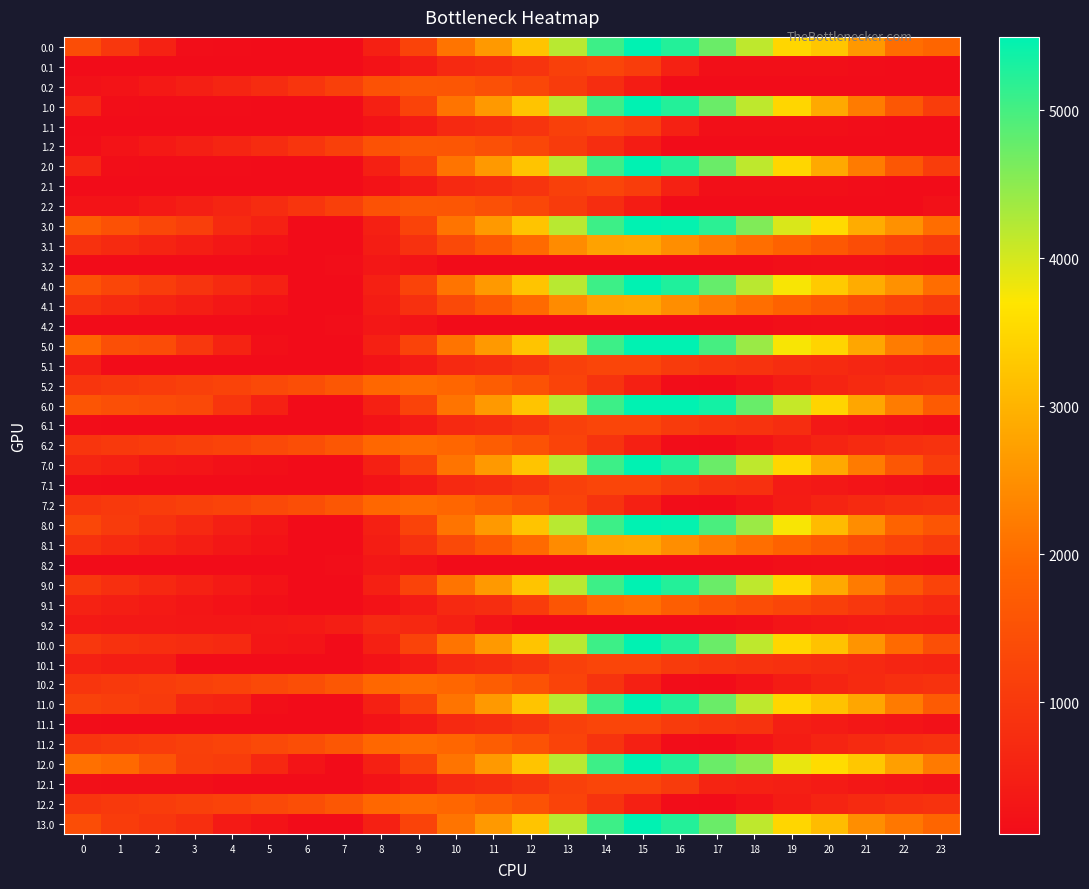

Reading right to left, transcribe all the data shown in this chart.

0.0: 23=1905.9	22=2018.4	21=2616.6	20=3261.5	19=3493.6	18=4149.4	17=4742.0	16=5241.9	15=5495.3	14=5056.7	13=4195.1	12=3242.0	11=2628.8	10=2118.0	9=1210.9	8=501.2	7=109.9	6=109.9	5=118.0	4=121.8	3=142.1	2=550.6	1=965.0	0=1419.1
0.1: 23=109.9	22=109.9	21=130.0	20=162.7	19=177.3	18=177.6	17=183.0	16=537.7	15=1090.5	14=1265.4	13=1152.8	12=913.8	11=780.5	10=694.4	9=423.1	8=233.9	7=109.9	6=109.9	5=109.9	4=109.9	3=109.9	2=109.9	1=109.9	0=109.9
0.2: 23=109.9	22=109.9	21=109.9	20=109.9	19=109.9	18=109.9	17=109.9	16=109.9	15=439.8	14=769.0	13=1059.3	12=1302.2	11=1475.1	10=1596.9	9=1620.7	8=1510.4	7=1149.3	6=928.1	5=758.6	4=605.2	3=480.9	2=363.0	1=249.7	0=221.7
1.0: 23=1097.8	22=1614.3	21=2212.6	20=2857.4	19=3493.6	18=4149.4	17=4742.0	16=5241.9	15=5495.3	14=5056.7	13=4195.1	12=3242.0	11=2628.8	10=2118.0	9=1210.9	8=501.2	7=109.9	6=109.9	5=118.0	4=121.8	3=126.7	2=131.2	1=157.0	0=611.0
1.1: 23=109.9	22=109.9	21=130.0	20=162.7	19=177.3	18=177.6	17=183.0	16=537.7	15=1090.5	14=1265.4	13=1152.8	12=913.8	11=780.5	10=694.4	9=423.1	8=233.9	7=109.9	6=109.9	5=109.9	4=109.9	3=109.9	2=109.9	1=109.9	0=109.9
1.2: 23=109.9	22=109.9	21=109.9	20=109.9	19=109.9	18=109.9	17=109.9	16=109.9	15=439.8	14=769.0	13=1059.3	12=1302.2	11=1475.1	10=1596.9	9=1620.7	8=1510.4	7=1149.3	6=928.1	5=758.6	4=605.2	3=480.9	2=363.0	1=249.7	0=123.7
2.0: 23=1097.8	22=1614.3	21=2212.6	20=2857.4	19=3493.6	18=4149.4	17=4742.0	16=5241.9	15=5495.3	14=5056.7	13=4195.1	12=3242.0	11=2628.8	10=2118.0	9=1210.9	8=501.2	7=109.9	6=109.9	5=118.0	4=121.8	3=126.7	2=131.2	1=157.0	0=611.0
2.1: 23=109.9	22=109.9	21=130.0	20=162.7	19=177.3	18=177.6	17=183.0	16=537.7	15=1090.5	14=1265.4	13=1152.8	12=913.8	11=780.5	10=694.4	9=423.1	8=233.9	7=109.9	6=109.9	5=109.9	4=109.9	3=109.9	2=109.9	1=109.9	0=109.9
2.2: 23=221.3	22=109.9	21=109.9	20=109.9	19=109.9	18=109.9	17=109.9	16=109.9	15=439.8	14=769.0	13=1059.3	12=1302.2	11=1475.1	10=1596.9	9=1620.7	8=1510.4	7=1149.3	6=928.1	5=758.6	4=605.2	3=480.9	2=363.0	1=249.7	0=249.7
3.0: 23=2006.7	22=2523.2	21=2902.3	20=3547.1	19=3964.1	18=4587.8	17=5180.4	16=5461.0	15=5495.3	14=5056.7	13=4195.1	12=3242.0	11=2628.8	10=2118.0	9=1210.9	8=501.2	7=109.9	6=109.9	5=522.1	4=710.7	3=1119.7	2=1308.9	1=1504.2	0=1739.0
3.1: 23=1034.1	22=1218.3	21=1423.2	20=1640.8	19=1840.3	18=2025.4	17=2215.6	16=2467.7	15=2801.3	14=2757.8	13=2430.5	12=1976.6	11=1639.8	10=1338.9	9=852.7	8=448.7	7=109.9	6=110.0	5=226.4	4=336.2	3=460.1	2=587.0	1=719.3	0=864.8
3.2: 23=109.9	22=159.6	21=190.4	20=199.9	19=182.2	18=116.8	17=109.9	16=109.9	15=109.9	14=109.9	13=109.9	12=109.9	11=109.9	10=109.9	9=257.6	8=329.8	7=149.9	6=109.9	5=109.9	4=109.9	3=109.9	2=109.9	1=109.9	0=109.9
4.0: 23=2006.7	22=2523.2	21=2902.3	20=3327.9	19=3744.9	18=4181.5	17=4774.1	16=5274.0	15=5495.3	14=5056.7	13=4195.1	12=3242.0	11=2628.8	10=2118.0	9=1210.9	8=501.2	7=109.9	6=109.9	5=522.1	4=710.7	3=900.5	2=1089.7	1=1285.0	0=1519.9
4.1: 23=1034.1	22=1218.3	21=1423.2	20=1640.8	19=1840.3	18=2025.4	17=2215.6	16=2467.7	15=2801.3	14=2757.8	13=2430.5	12=1976.6	11=1628.5	10=1327.6	9=841.4	8=437.4	7=109.9	6=110.0	5=226.4	4=336.2	3=460.1	2=587.0	1=719.3	0=864.8
4.2: 23=109.9	22=159.6	21=190.4	20=199.9	19=182.2	18=116.8	17=109.9	16=109.9	15=109.9	14=109.9	13=109.9	12=109.9	11=109.9	10=109.9	9=257.6	8=329.8	7=149.9	6=109.9	5=109.9	4=109.9	3=109.9	2=109.9	1=109.9	0=109.9
5.0: 23=2042.1	22=2221.3	21=2819.5	20=3464.4	19=3747.0	18=4402.8	17=4995.4	16=5495.3	15=5495.3	14=5056.7	13=4195.1	12=3242.0	11=2628.8	10=2118.0	9=1210.9	8=501.2	7=109.9	6=109.9	5=168.5	4=576.4	3=985.3	2=1393.8	1=1454.7	0=1908.7
5.1: 23=509.6	22=559.5	21=630.0	20=713.2	19=778.4	18=892.4	17=948.3	16=1066.1	15=1265.4	14=1265.4	13=1152.8	12=913.8	11=780.5	10=694.4	9=423.1	8=233.9	7=109.9	6=109.9	5=109.9	4=109.9	3=109.9	2=109.9	1=109.9	0=474.7
5.2: 23=873.0	22=811.1	21=709.5	20=587.2	19=437.8	18=240.8	17=109.9	16=122.4	15=502.8	14=882.5	13=1223.3	12=1516.7	11=1740.1	10=1912.5	9=1986.8	8=1925.9	7=1614.3	6=1442.7	5=1322.7	4=1218.8	3=1143.9	2=1075.6	1=1011.7	0=935.2
6.0: 23=1704.8	22=2221.3	21=2819.5	20=3464.4	19=4100.6	18=4756.4	17=5349.0	16=5495.3	15=5495.3	14=5056.7	13=4195.1	12=3242.0	11=2628.8	10=2118.0	9=1210.9	8=501.2	7=109.9	6=109.9	5=522.1	4=929.9	3=1338.9	2=1393.8	1=1454.7	0=1571.5
6.1: 23=156.0	22=205.9	21=276.5	20=359.7	19=778.4	18=892.4	17=948.3	16=1066.1	15=1265.4	14=1265.4	13=1152.8	12=913.8	11=780.5	10=694.4	9=423.1	8=233.9	7=109.9	6=109.9	5=109.9	4=109.9	3=109.9	2=109.9	1=109.9	0=121.1
6.2: 23=873.0	22=811.1	21=709.5	20=587.2	19=445.5	18=248.5	17=109.9	16=122.4	15=502.8	14=882.5	13=1223.3	12=1516.7	11=1740.1	10=1912.5	9=1986.8	8=1925.9	7=1614.3	6=1442.7	5=1322.7	4=1218.8	3=1143.9	2=1075.6	1=1011.7	0=935.2
7.0: 23=1097.8	22=1614.3	21=2212.6	20=2857.4	19=3493.6	18=4149.4	17=4742.0	16=5241.9	15=5495.3	14=5056.7	13=4195.1	12=3242.0	11=2628.8	10=2118.0	9=1210.9	8=501.2	7=109.9	6=109.9	5=168.5	4=222.8	3=278.3	2=333.2	1=510.5	0=611.0
7.1: 23=156.0	22=205.9	21=276.5	20=359.7	19=424.9	18=829.1	17=885.0	16=1066.1	15=1265.4	14=1265.4	13=1152.8	12=913.8	11=780.5	10=694.4	9=423.1	8=233.9	7=109.9	6=109.9	5=109.9	4=109.9	3=109.9	2=109.9	1=109.9	0=121.1
7.2: 23=873.0	22=811.1	21=709.5	20=594.9	19=445.5	18=248.5	17=109.9	16=122.4	15=502.8	14=882.5	13=1223.3	12=1516.7	11=1740.1	10=1912.5	9=1986.8	8=1925.9	7=1614.3	6=1442.7	5=1322.7	4=1218.8	3=1143.9	2=1075.6	1=1011.7	0=935.2
8.0: 23=1568.3	22=1865.6	21=2463.9	20=3108.7	19=3744.9	18=4400.7	17=4961.2	16=5461.0	15=5495.3	14=5056.7	13=4195.1	12=3242.0	11=2628.8	10=2118.0	9=1210.9	8=501.2	7=109.9	6=109.9	5=302.9	4=491.5	3=681.3	2=870.5	1=1065.8	0=1300.7
8.1: 23=1034.1	22=1218.3	21=1423.2	20=1640.8	19=1840.3	18=2025.4	17=2215.6	16=2467.7	15=2801.3	14=2757.8	13=2430.5	12=1976.6	11=1628.5	10=1327.6	9=852.7	8=448.7	7=109.9	6=110.0	5=226.4	4=336.2	3=460.1	2=587.0	1=719.3	0=864.8
8.2: 23=109.9	22=159.6	21=190.4	20=199.9	19=182.2	18=116.8	17=109.9	16=109.9	15=109.9	14=109.9	13=109.9	12=109.9	11=109.9	10=109.9	9=257.6	8=329.8	7=149.9	6=109.9	5=109.9	4=109.9	3=109.9	2=109.9	1=109.9	0=109.9
9.0: 23=1214.8	22=1614.3	21=2212.6	20=2857.4	19=3493.6	18=4149.4	17=4742.0	16=5241.9	15=5495.3	14=5056.7	13=4195.1	12=3242.0	11=2628.8	10=2118.0	9=1210.9	8=501.2	7=109.9	6=109.9	5=252.4	4=390.5	3=529.8	2=668.5	1=813.3	0=997.6
9.1: 23=680.4	22=814.2	21=968.6	20=1135.6	19=1284.6	18=1419.2	17=1558.9	16=1760.5	15=2043.6	14=1950.6	13=1573.8	12=1070.4	11=780.5	10=694.4	9=423.1	8=233.9	7=109.9	6=109.9	5=175.7	4=235.1	3=308.4	2=384.9	1=466.6	0=561.7
9.2: 23=387.3	22=407.9	21=388.6	20=348.4	19=281.2	18=166.3	17=109.9	16=109.9	15=109.9	14=109.9	13=109.9	12=109.9	11=263.3	10=519.5	9=677.6	8=699.3	7=469.9	6=380.4	5=342.6	4=320.9	3=328.3	2=342.4	1=361.2	0=367.0
10.0: 23=1451.4	22=1967.9	21=2566.1	20=3210.9	19=3493.6	18=4149.4	17=4742.0	16=5241.9	15=5495.3	14=5056.7	13=4195.1	12=3242.0	11=2628.8	10=2118.0	9=1210.9	8=501.2	7=109.9	6=261.5	5=320.1	4=692.7	3=748.2	2=803.1	1=864.0	0=964.5
10.1: 23=572.9	22=622.8	21=693.3	20=776.5	19=841.7	18=892.4	17=948.3	16=1066.1	15=1265.4	14=1265.4	13=1152.8	12=913.8	11=780.5	10=694.4	9=423.1	8=233.9	7=109.9	6=109.9	5=109.9	4=109.9	3=109.9	2=456.1	1=456.1	0=538.0
10.2: 23=873.0	22=811.1	21=709.5	20=587.2	19=445.5	18=248.5	17=109.9	16=122.4	15=502.8	14=882.5	13=1223.3	12=1516.7	11=1740.1	10=1912.5	9=1986.8	8=1925.9	7=1614.3	6=1442.7	5=1322.7	4=1218.8	3=1143.9	2=1075.6	1=1011.7	0=935.2
11.0: 23=1688.5	22=2205.0	21=2803.3	20=3210.9	19=3493.6	18=4149.4	17=4742.0	16=5241.9	15=5495.3	14=5056.7	13=4195.1	12=3242.0	11=2628.8	10=2118.0	9=1210.9	8=501.2	7=109.9	6=109.9	5=168.5	4=576.4	3=631.8	2=1040.2	1=1101.2	0=1201.7
11.1: 23=219.3	22=269.2	21=339.8	20=423.0	19=488.2	18=892.4	17=948.3	16=1066.1	15=1265.4	14=1265.4	13=1152.8	12=913.8	11=780.5	10=694.4	9=423.1	8=233.9	7=109.9	6=109.9	5=109.9	4=109.9	3=109.9	2=109.9	1=109.9	0=121.1
11.2: 23=873.0	22=811.1	21=709.5	20=587.2	19=445.5	18=248.5	17=109.9	16=122.4	15=502.8	14=882.5	13=1223.3	12=1516.7	11=1740.1	10=1912.5	9=1986.8	8=1925.9	7=1614.3	6=1442.7	5=1322.7	4=1218.8	3=1143.9	2=1075.6	1=1011.7	0=935.2
12.0: 23=2193.7	22=2710.2	21=3273.2	20=3564.5	19=3847.2	18=4502.9	17=4742.0	16=5241.9	15=5495.3	14=5056.7	13=4195.1	12=3242.0	11=2628.8	10=2118.0	9=1210.9	8=501.2	7=109.9	6=261.5	5=673.6	4=1081.5	3=1136.9	2=1545.4	1=1959.9	0=2060.3
12.1: 23=219.3	22=269.2	21=339.8	20=423.0	19=488.2	18=538.9	17=594.8	16=1066.1	15=1265.4	14=1265.4	13=1152.8	12=913.8	11=780.5	10=694.4	9=423.1	8=233.9	7=109.9	6=109.9	5=109.9	4=109.9	3=173.2	2=173.2	1=173.2	0=184.4
12.2: 23=873.0	22=811.1	21=709.5	20=587.2	19=437.8	18=248.5	17=109.9	16=122.4	15=502.8	14=882.5	13=1223.3	12=1516.7	11=1740.1	10=1912.5	9=1986.8	8=1925.9	7=1614.3	6=1442.7	5=1322.7	4=1218.8	3=1143.9	2=1075.6	1=1011.7	0=935.2
13.0: 23=1903.9	22=2151.7	21=2481.3	20=3126.1	19=3493.6	18=4149.4	17=4742.0	16=5241.9	15=5495.3	14=5056.7	13=4195.1	12=3242.0	11=2628.8	10=2118.0	9=1210.9	8=501.2	7=109.9	6=109.9	5=253.4	4=392.5	3=801.5	2=941.3	1=1087.1	0=1417.0